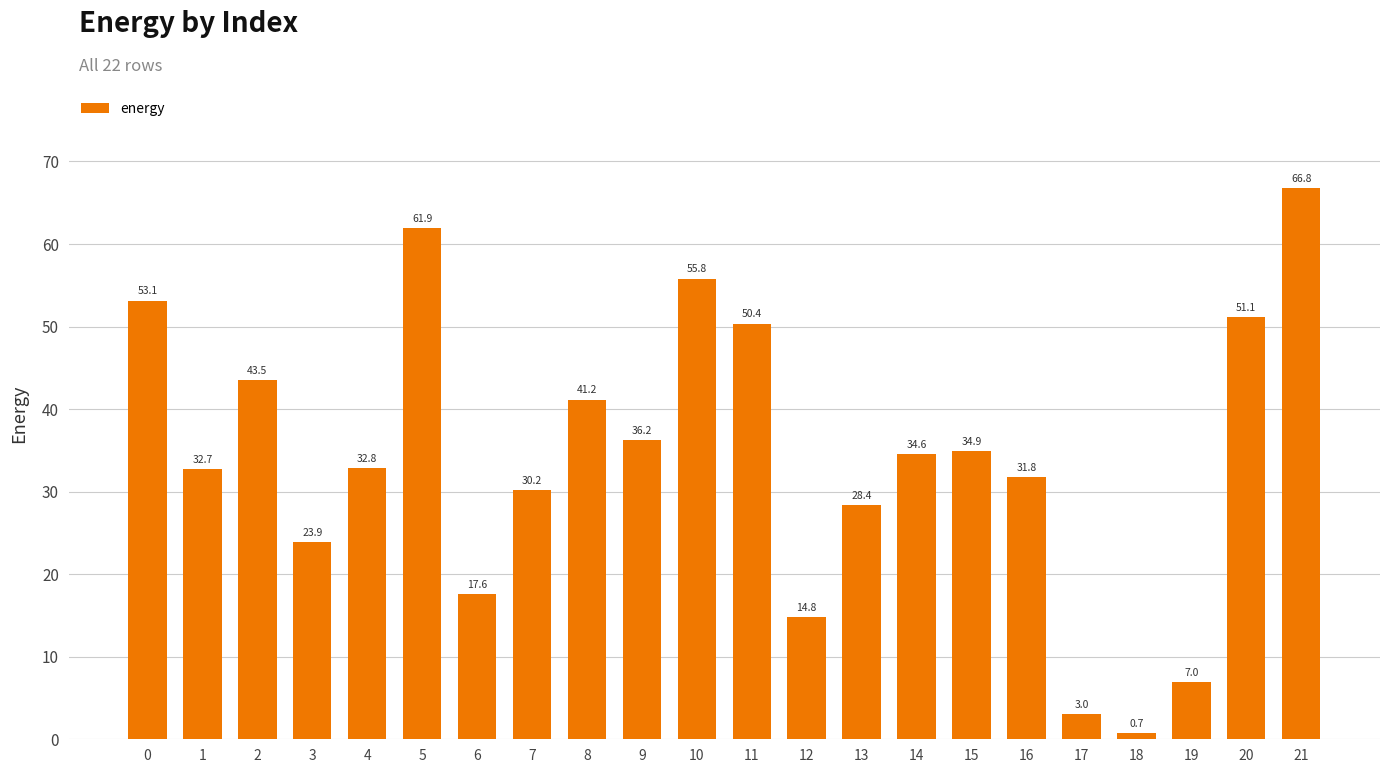

How many data points does each series have?

22